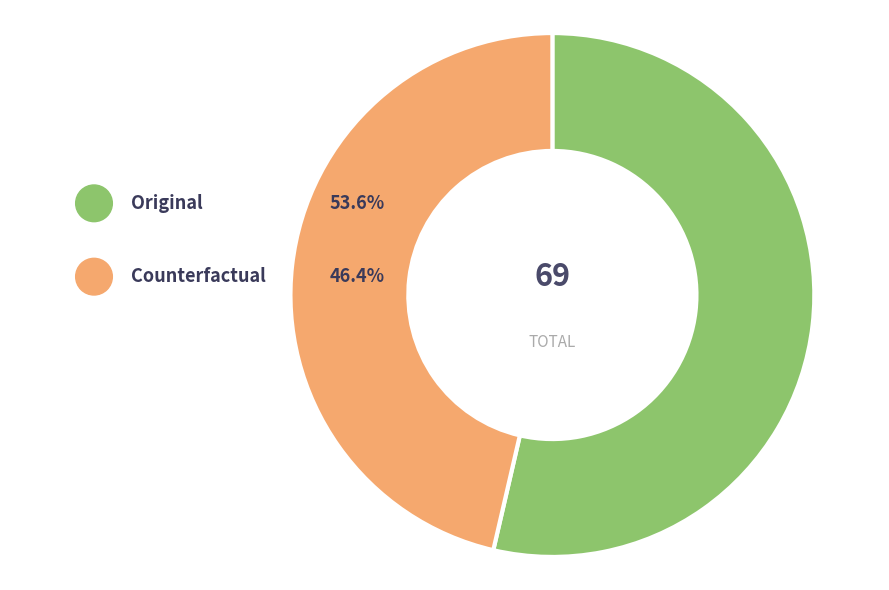

How many segments does this pie chart have?

2